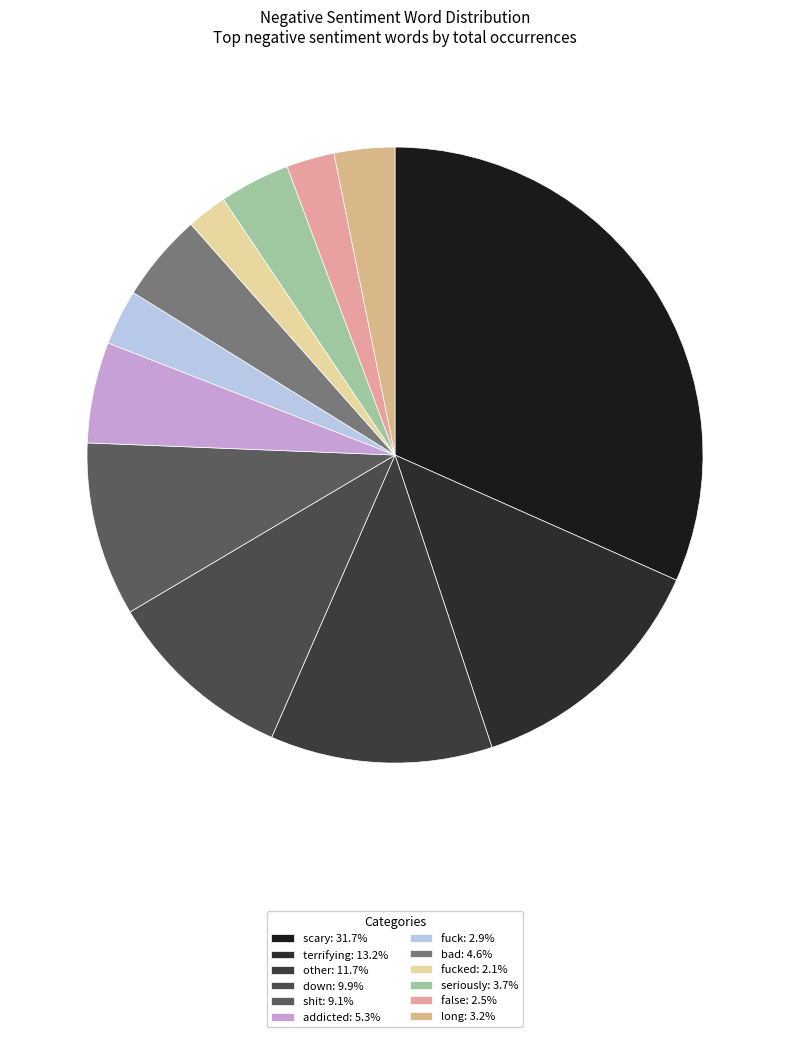

How many slices are in this pie chart?

12